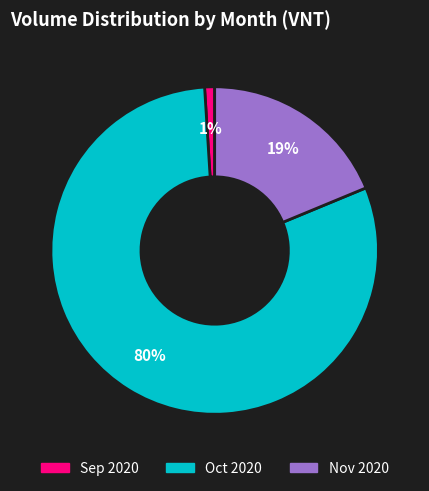

To the nearest percent, what is the average slice percentage?

33%